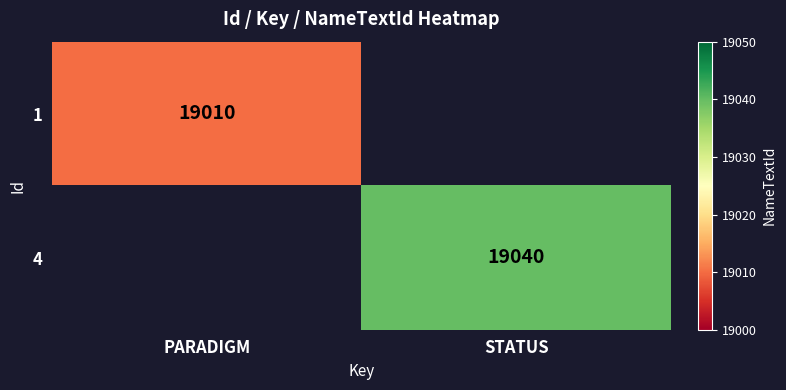

Is it true that 1 equals 33398 at PARADIGM?

False